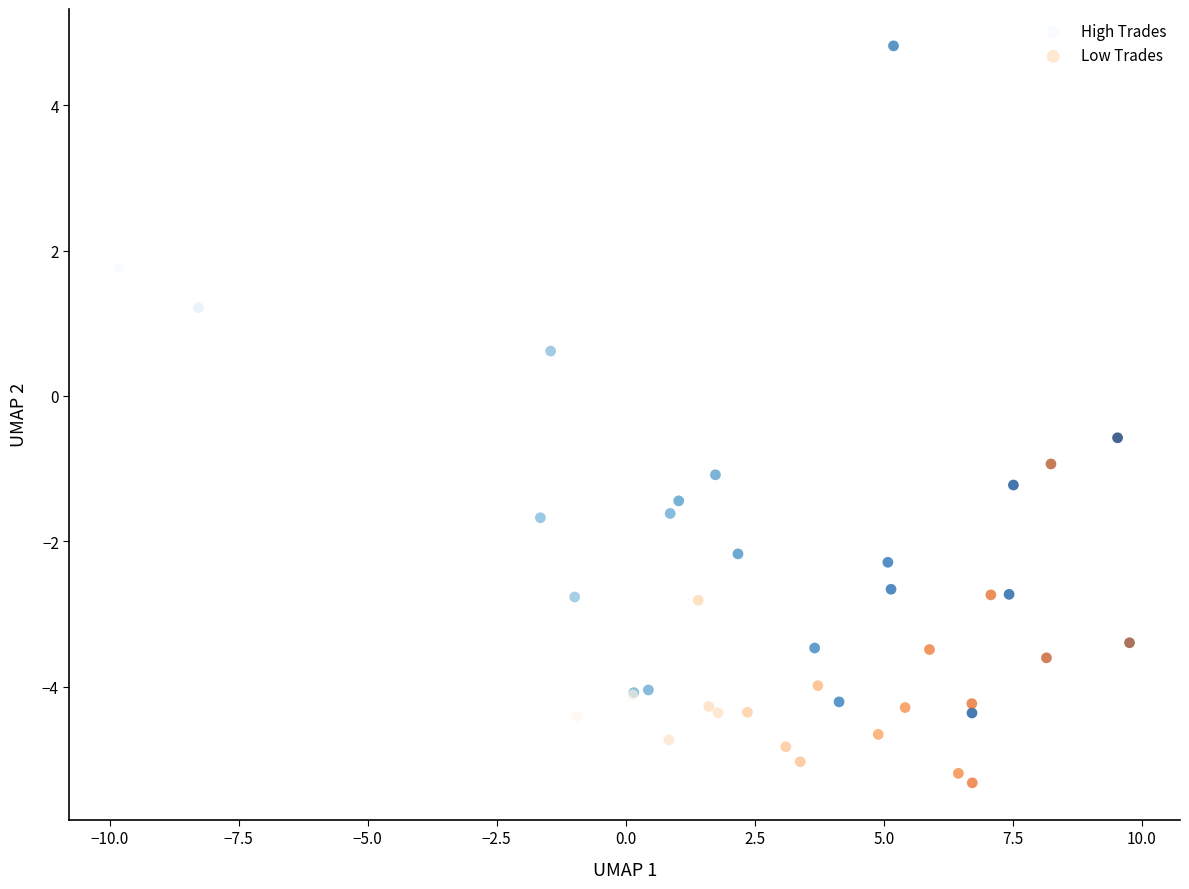

Which series reaches the maximum Y coordinate?

High Trades